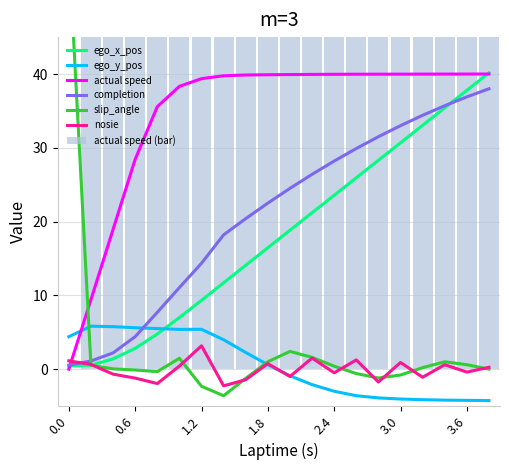

What is the average value of the slip_angle series?

2.8